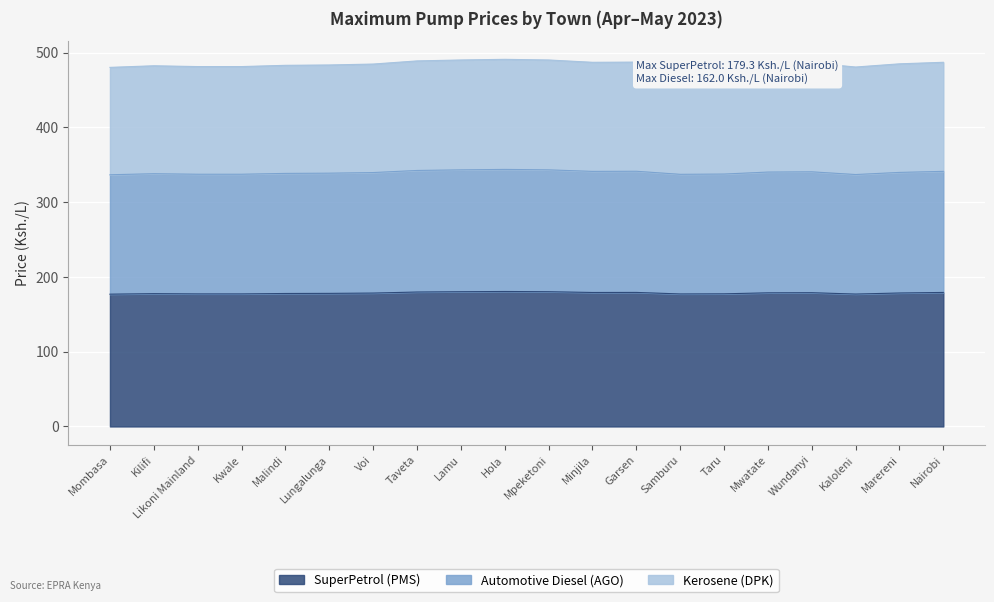

What is the total value across all series at Nairobi?

487.2